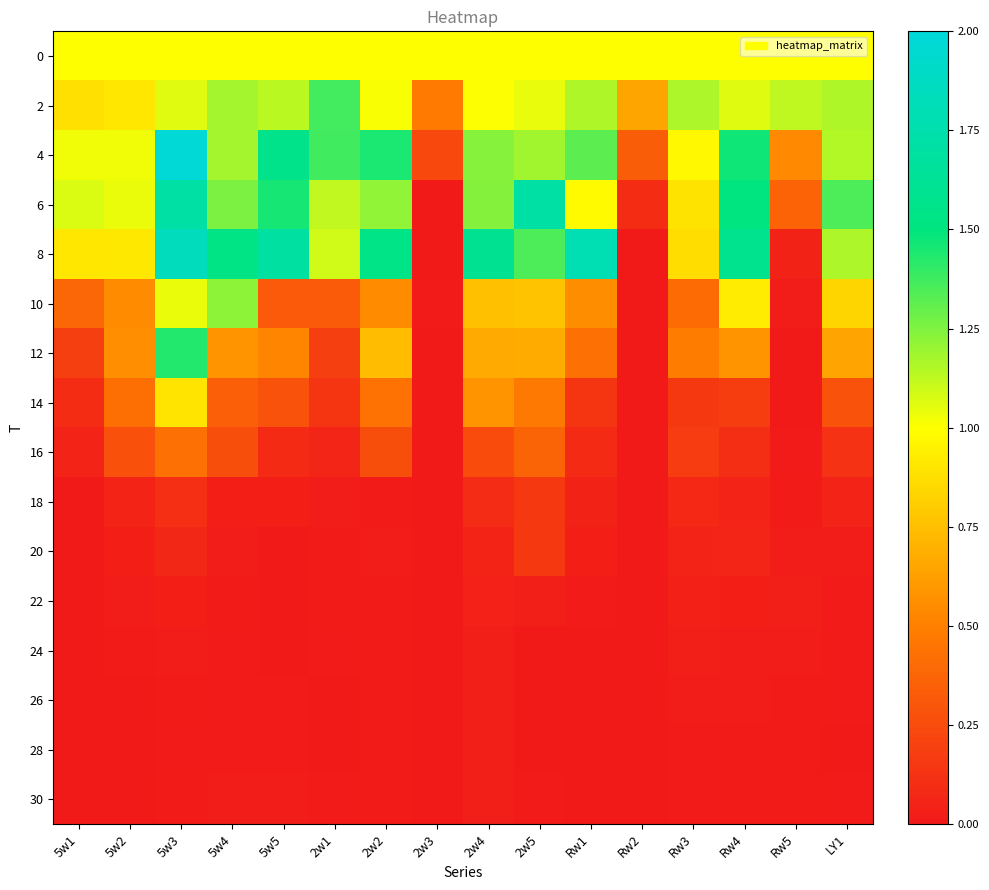

What is the total value across all series at 5w3?

11.6